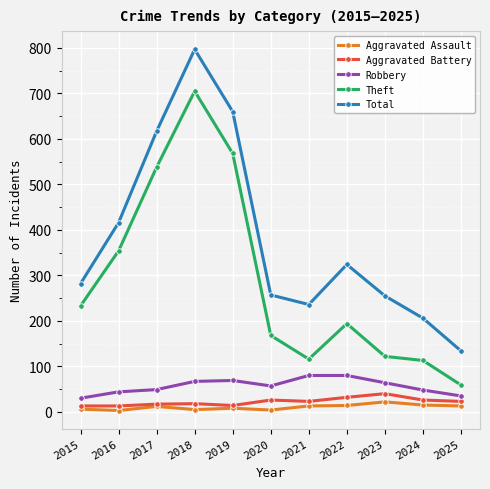

Does the chart display data point markers on the line(s)?

Yes